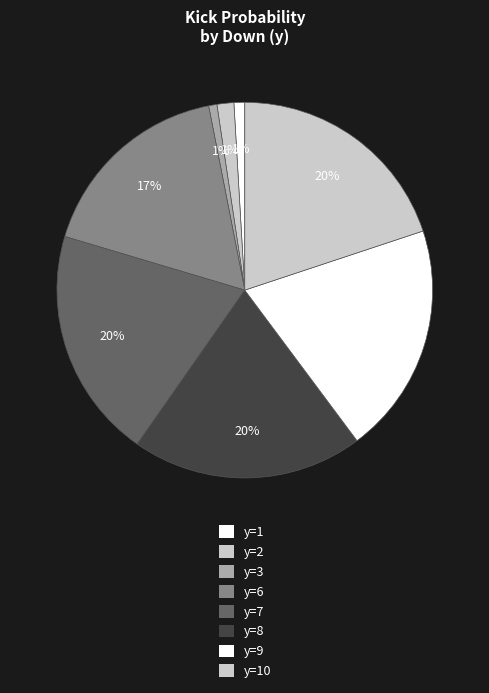

Count the number of slices in the pie.

8